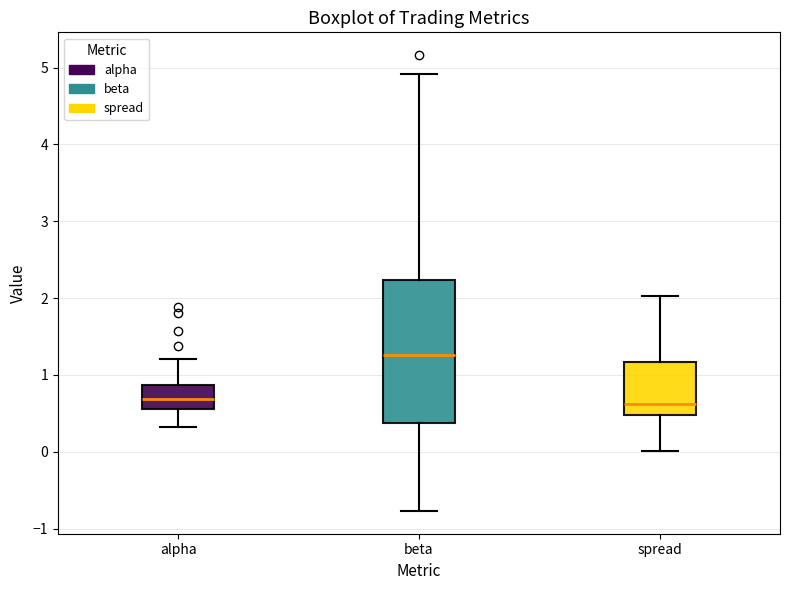

Reading left to right, transcribe this box plot: for each box, give where its median line is, the range the box spans, and where its two whiskers end, as read against the y-axis. The values are not printed on the chart, so give them approximately, as read against the axis.

alpha: median 0.7, box 0.6 to 0.9, whiskers 0.3 to 1.2
beta: median 1.3, box 0.4 to 2.2, whiskers -0.8 to 4.9
spread: median 0.6, box 0.5 to 1.2, whiskers 0.0 to 2.0